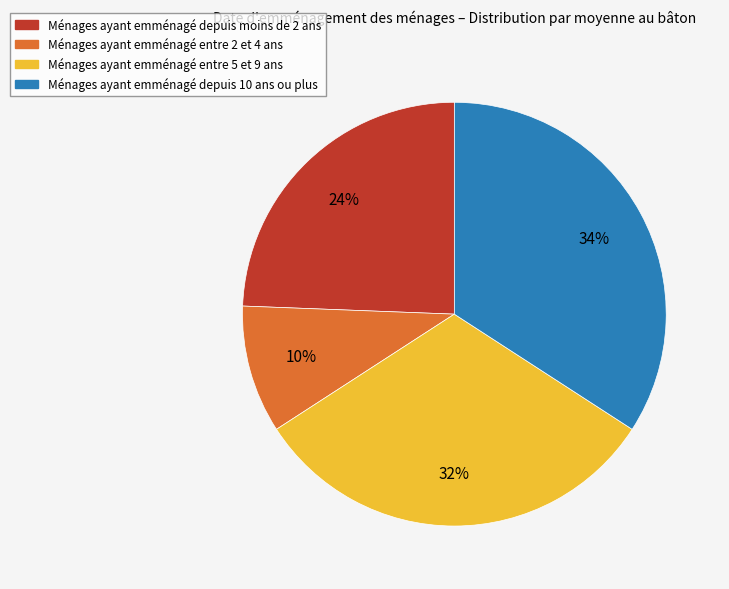

Is there a majority slice in this chart?

No